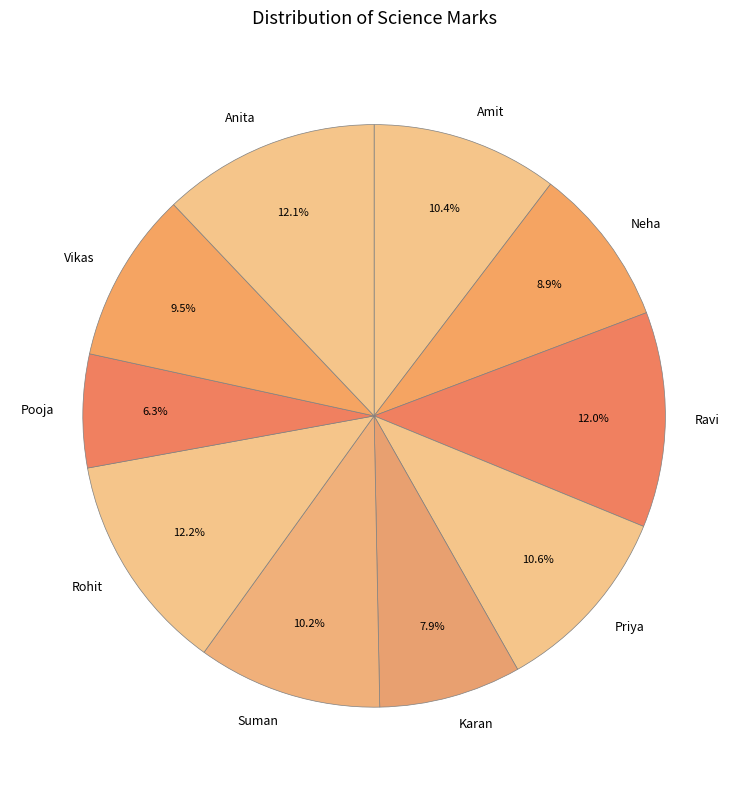

Combined, what portion of the pie is Pooja and Karan?

14.2%